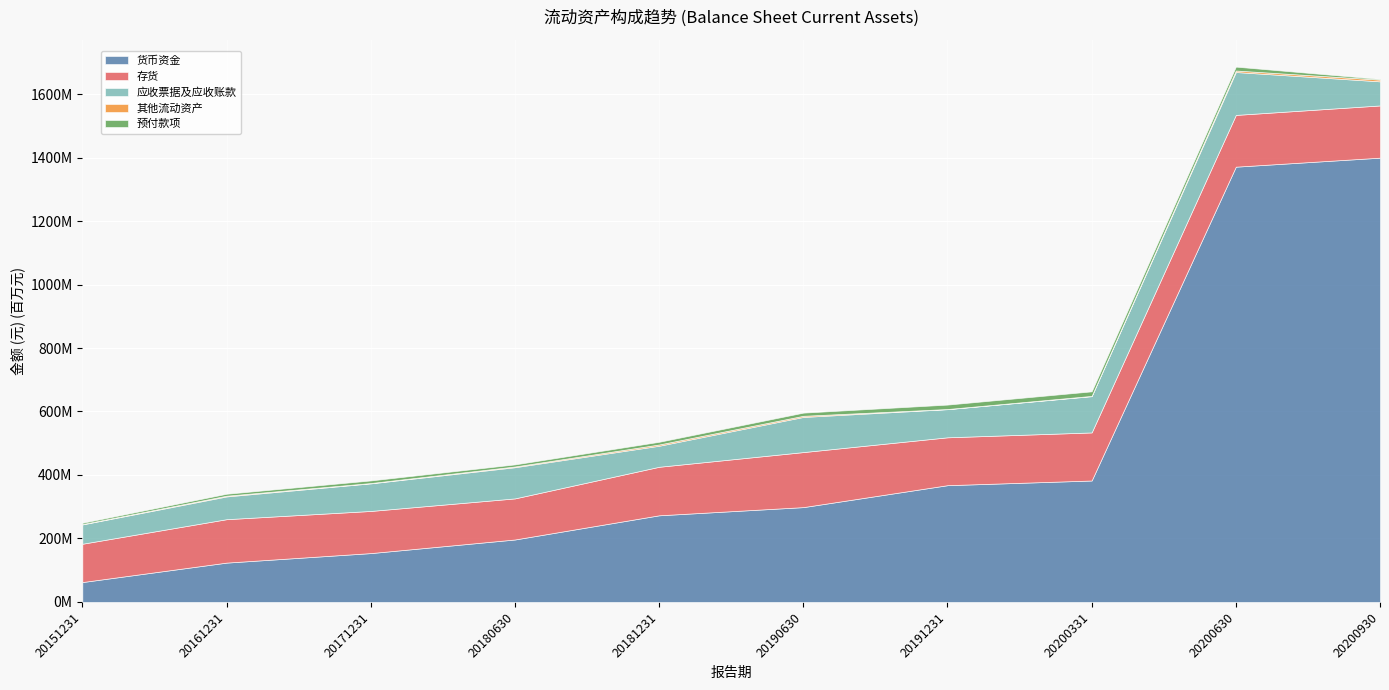

How many series are shown in this chart?

5